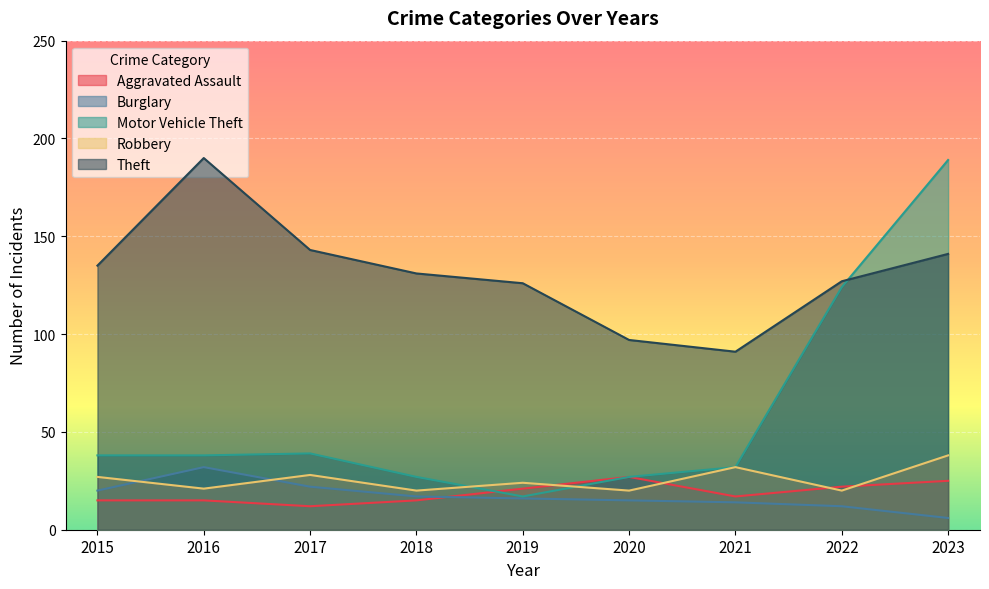

How many times do Aggravated Assault and Burglary cross each other?

1